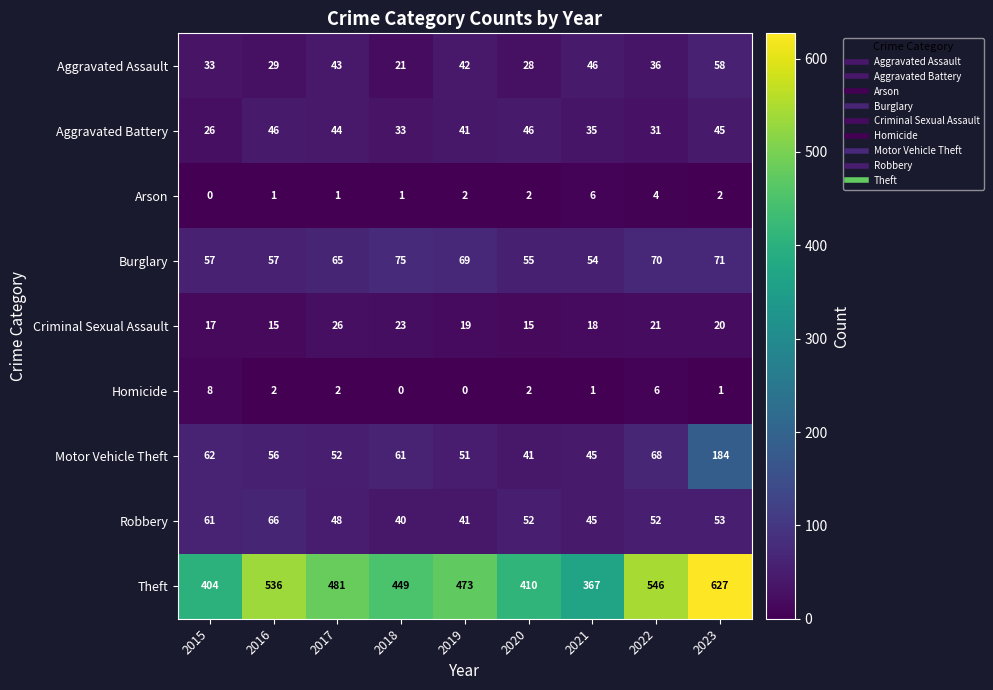

What is the average value of the Burglary series?

64